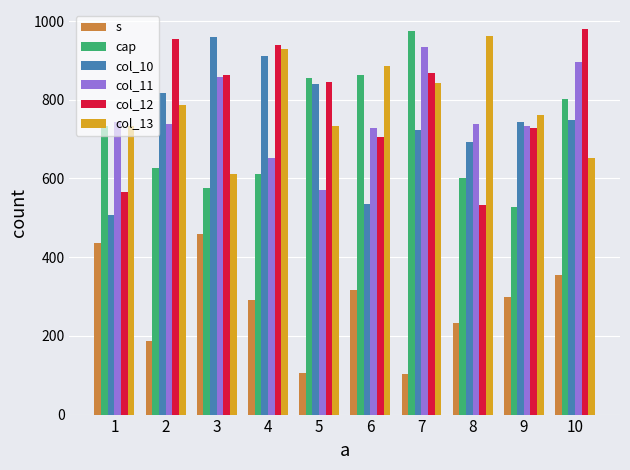

Rank the series at 7 from highest to lowest value.

cap, col_11, col_12, col_13, col_10, s